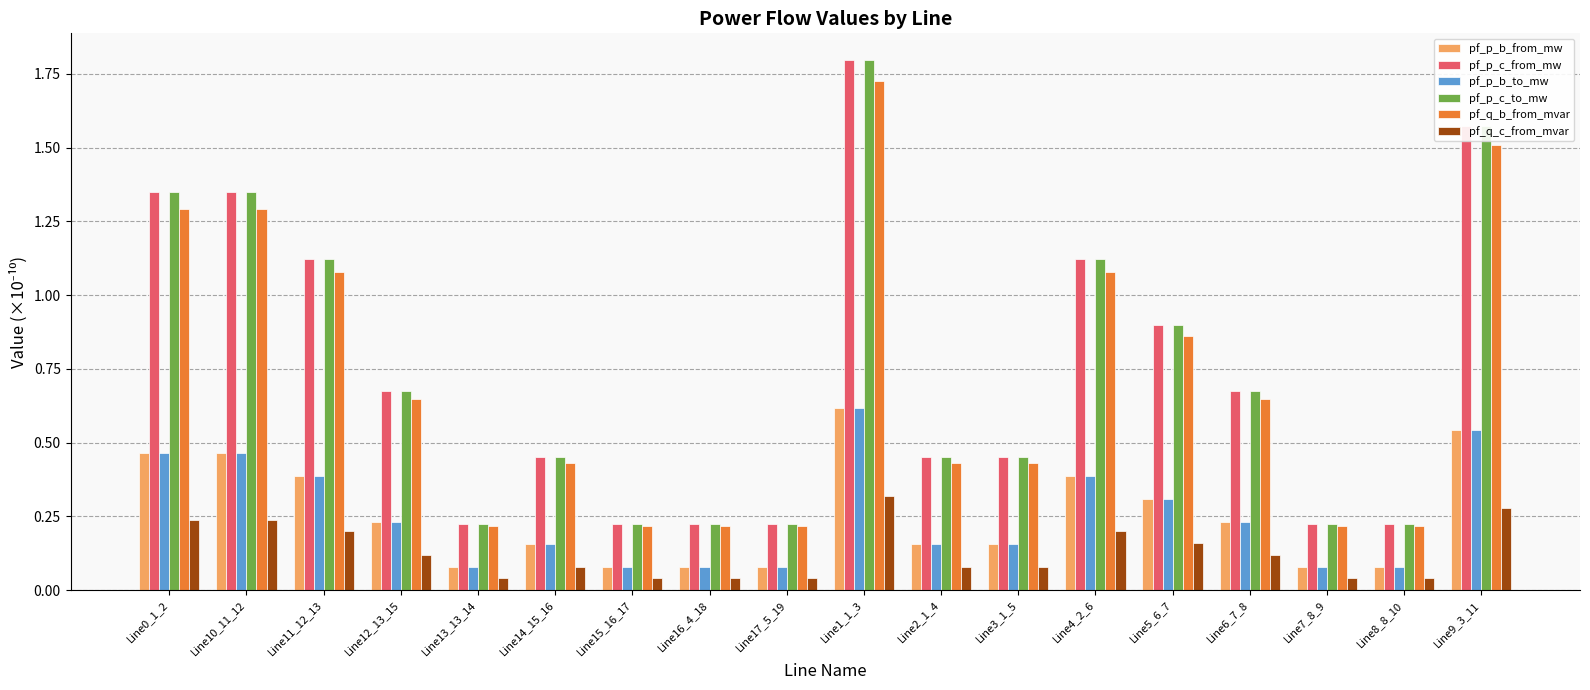

How many pf_q_c_from_mvar values are between 0 and 1?

18